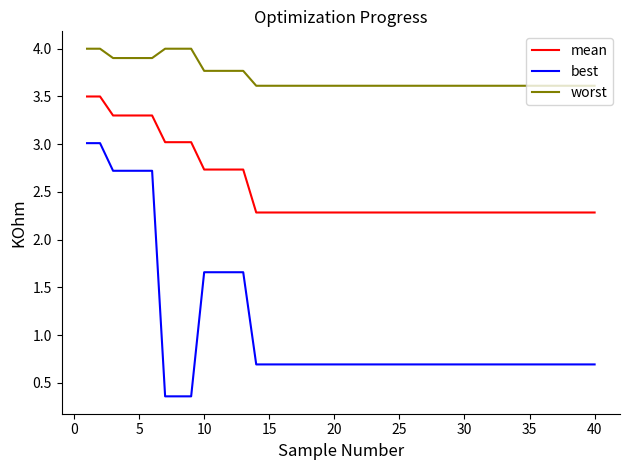

True or false: mean and best intersect in this chart.

False